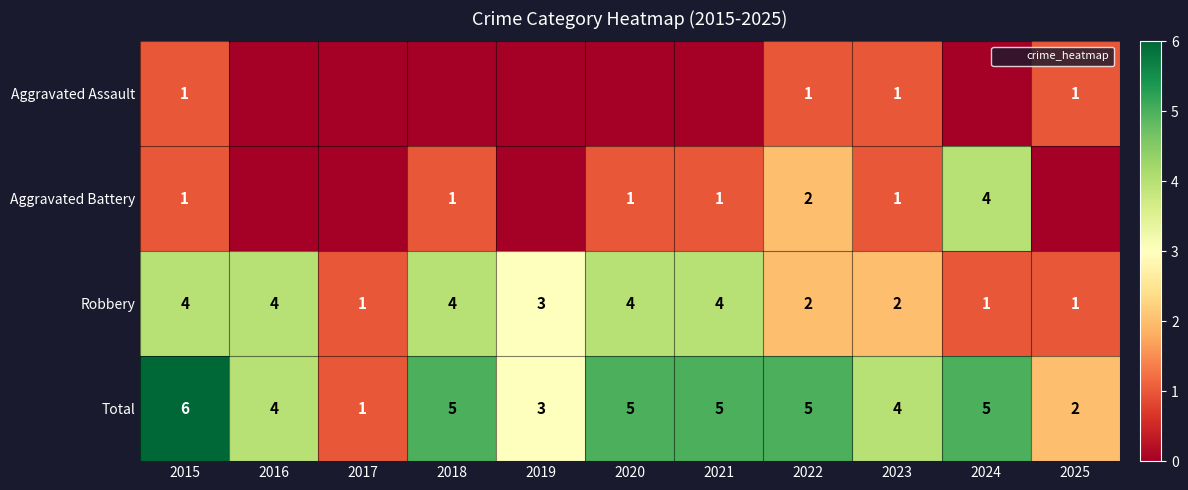

True or false: Aggravated Battery has a value of 0 at 2016.

True